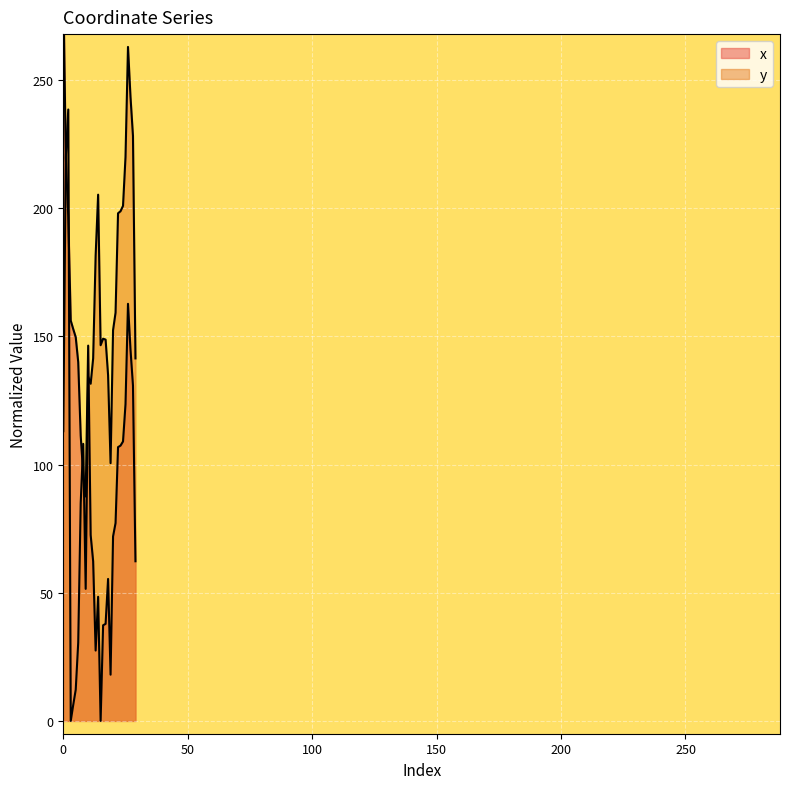

List the series in order of their overall mean, lowest first.

x, y